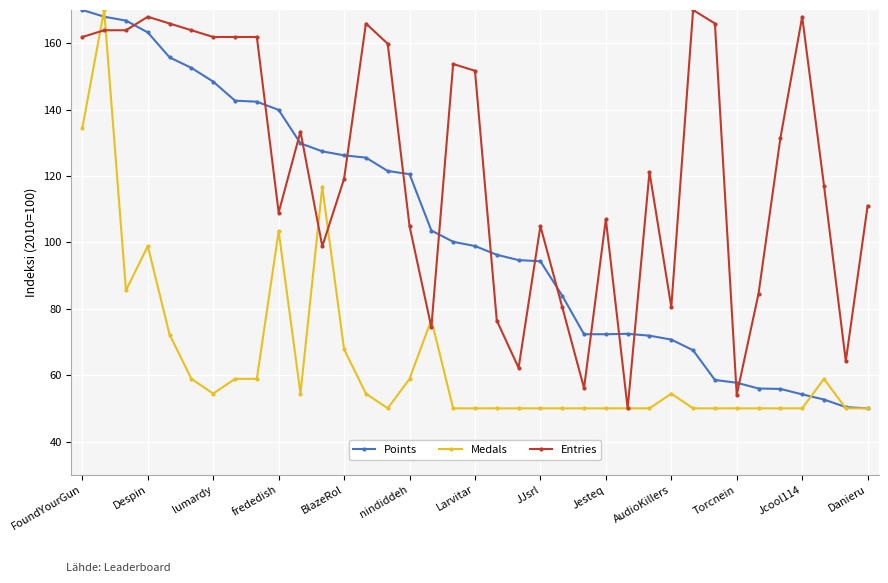

Rank the series by their average value, from lowest to highest.

Medals, Points, Entries